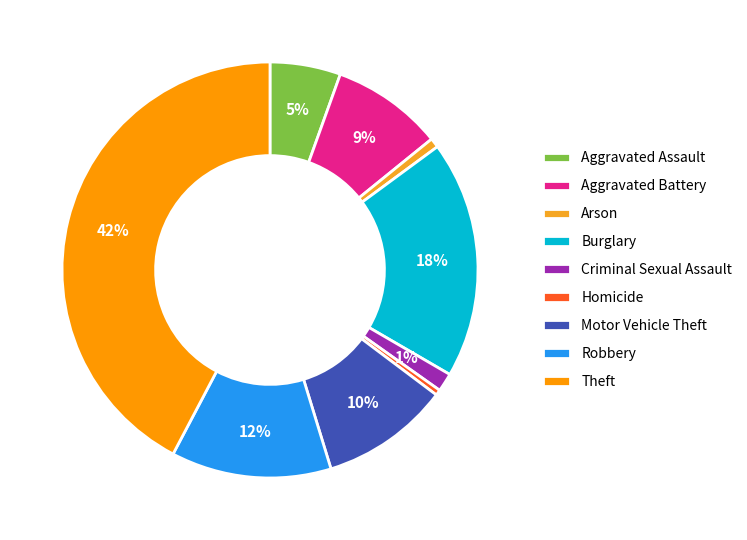

How many segments does this pie chart have?

9